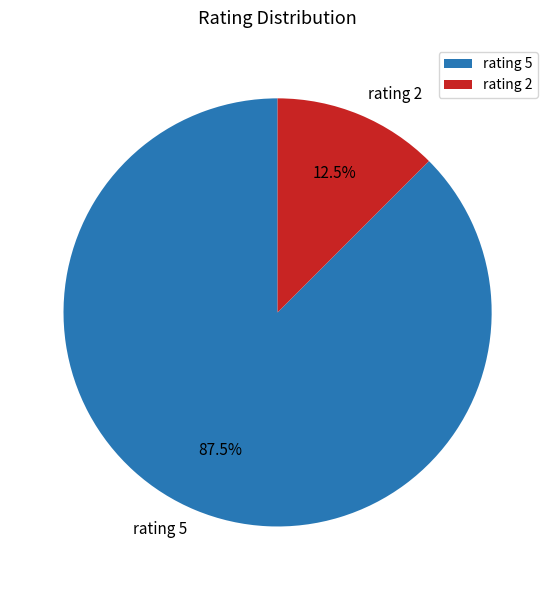

Rank the categories by value from highest to lowest.

rating 5, rating 2